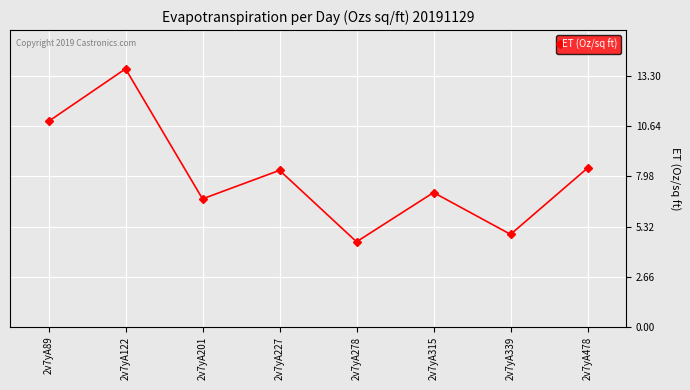

Reading left to right, extract all data points from this chart.

10.9	13.7	6.8	8.3	4.5	7.1	4.9	8.4